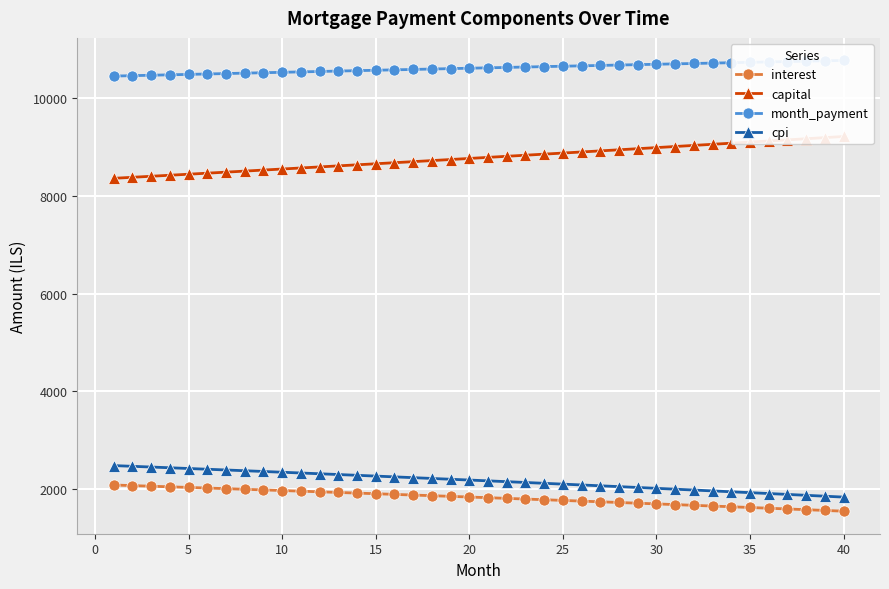

Reading left to right, extract all data points from this chart.

interest: 2088.5	2076.3	2064.0	2051.6	2039.2	2026.7	2014.1	2001.4	1988.6	1975.8	1962.9	1949.9	1936.9	1923.7	1910.5	1897.2	1883.8	1870.4	1856.9	1843.3	1829.6	1815.8	1802.0	1788.0	1774.0	1759.9	1745.8	1731.5	1717.2	1702.7	1688.2	1673.7	1659.0	1644.2	1629.4	1614.5	1599.5	1584.4	1569.2	1554.0
capital: 8354.2	8375.1	8396.0	8417.0	8438.0	8459.1	8480.3	8501.5	8522.7	8544.0	8565.4	8586.8	8608.3	8629.8	8651.4	8673.0	8694.7	8716.4	8738.2	8760.0	8781.9	8803.9	8825.9	8848.0	8870.1	8892.3	8914.5	8936.8	8959.1	8981.5	9004.0	9026.5	9049.1	9071.7	9094.4	9117.1	9139.9	9162.7	9185.6	9208.6
month_payment: 10442.7	10451.4	10460.0	10468.6	10477.2	10485.8	10494.3	10502.9	10511.4	10519.8	10528.3	10536.7	10545.1	10553.5	10561.9	10570.2	10578.5	10586.8	10595.1	10603.3	10611.5	10619.7	10627.9	10636.0	10644.1	10652.2	10660.3	10668.3	10676.3	10684.3	10692.2	10700.2	10708.1	10715.9	10723.8	10731.6	10739.4	10747.1	10754.9	10762.6
cpi: 2485.4	2470.6	2455.8	2440.9	2425.9	2410.8	2395.7	2380.4	2365.1	2349.6	2334.1	2318.4	2302.7	2286.9	2271.0	2255.0	2238.9	2222.7	2206.4	2190.0	2173.5	2157.0	2140.3	2123.5	2106.6	2089.7	2072.6	2055.5	2038.2	2020.8	2003.4	1985.8	1968.2	1950.4	1932.6	1914.6	1896.5	1878.4	1860.1	1841.7